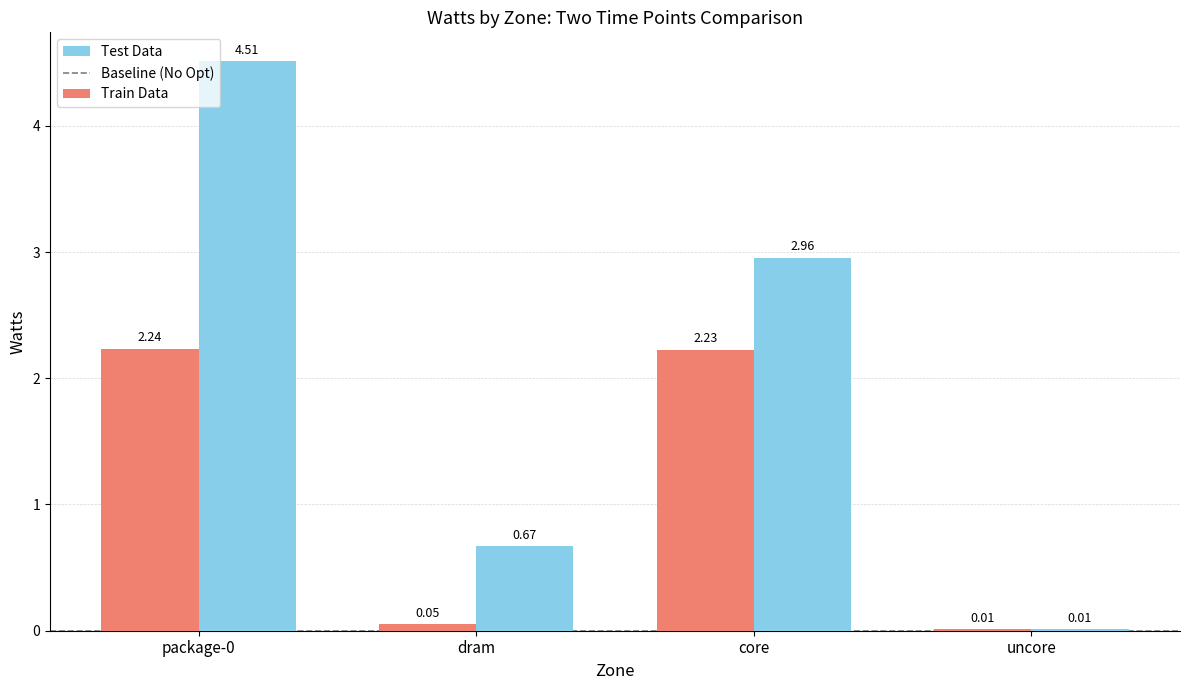

At which label is Train Data closest to 1?

dram